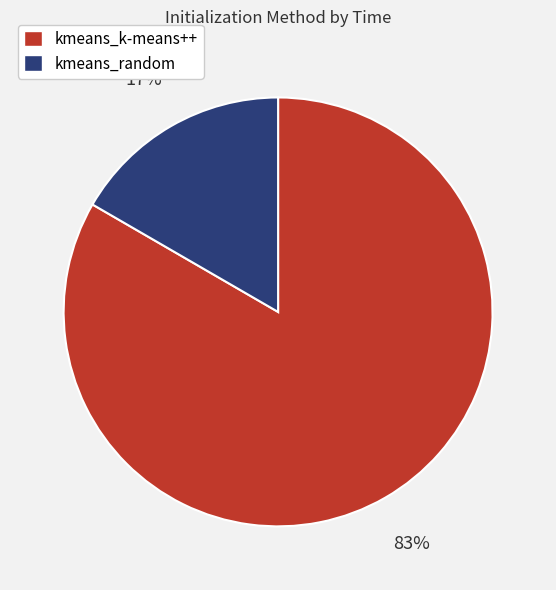

Do kmeans_random and kmeans_k-means++ together represent more than half of the pie?

Yes